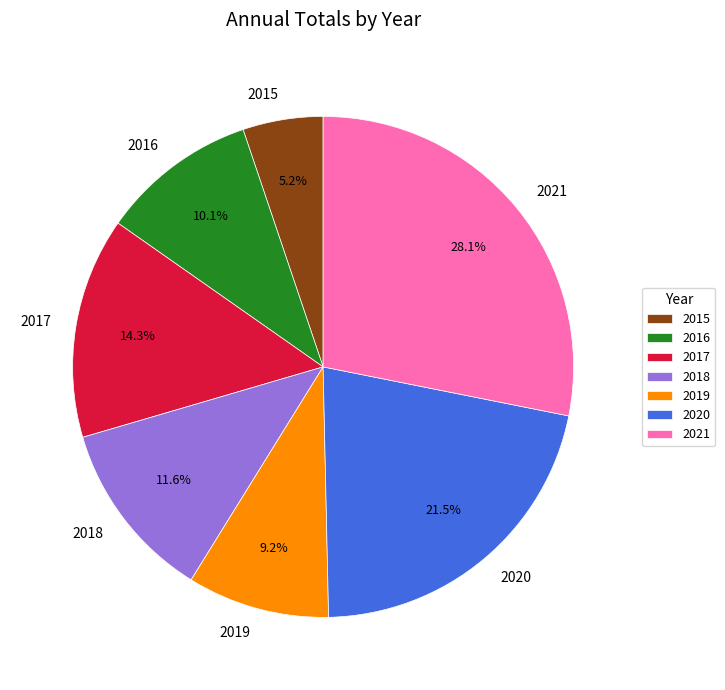

How many segments does this pie chart have?

7